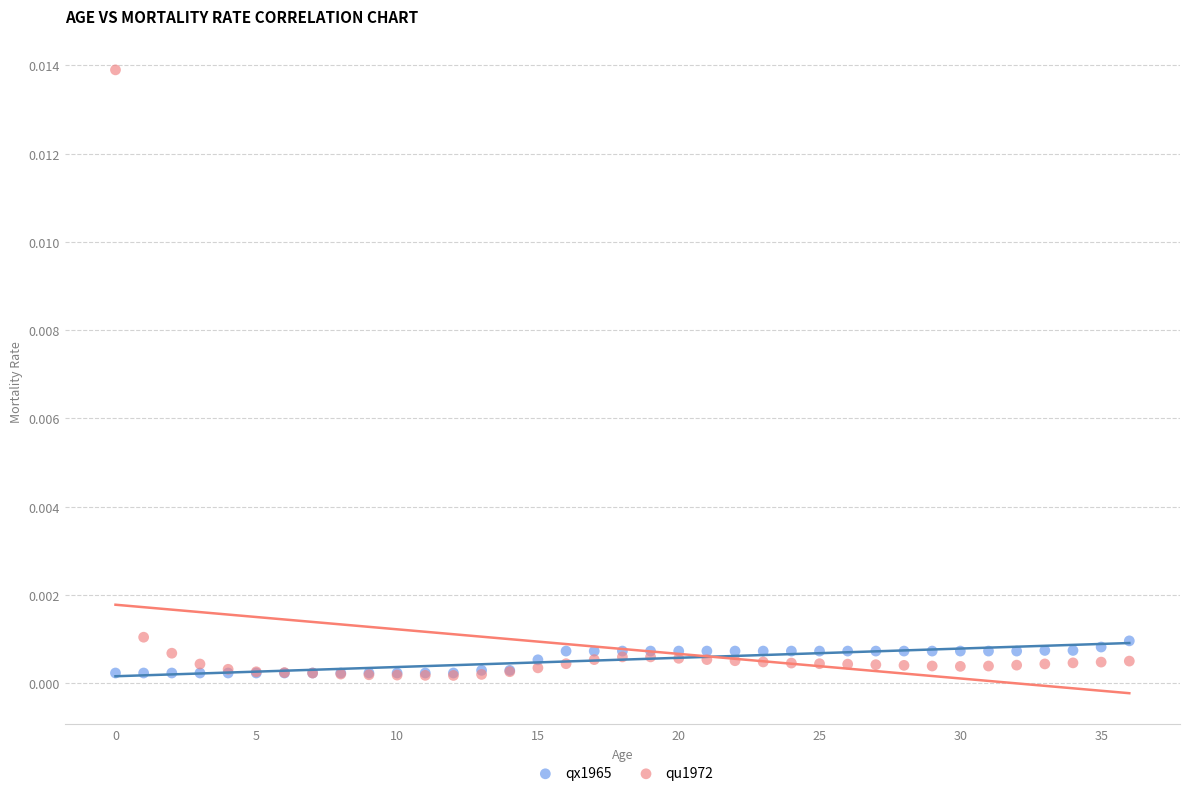

Which series contains the highest Y value?

qu1972